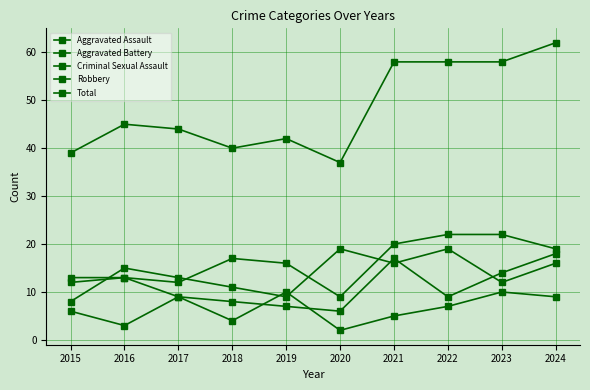

At which label does Robbery first exceed 15?

2020